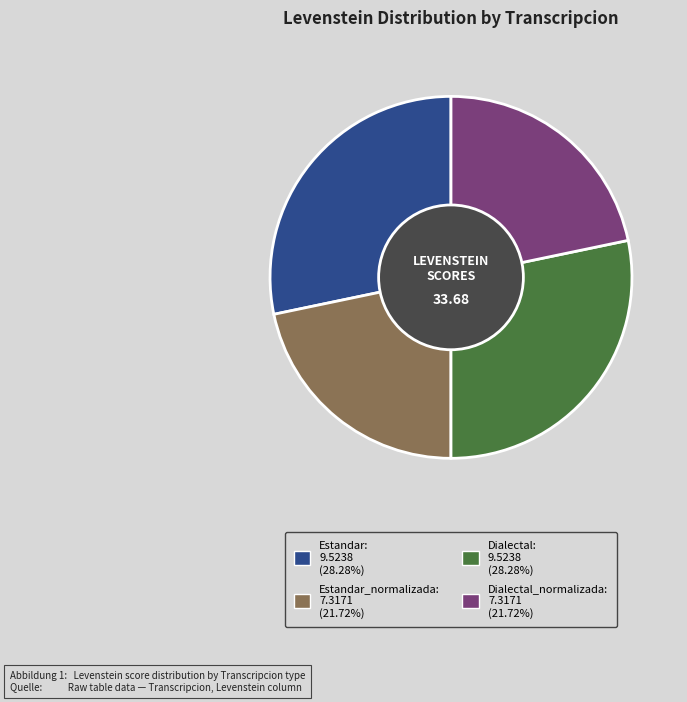

Is there any slice that represents more than half of the pie?

No